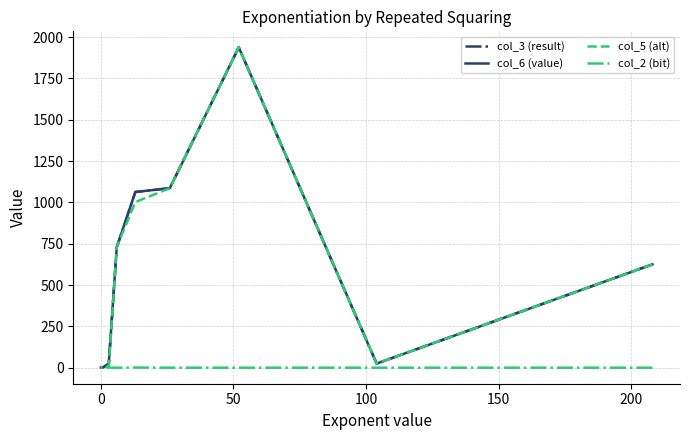

True or false: col_3 (result) has more than 2 points higher than both neighbors.

False